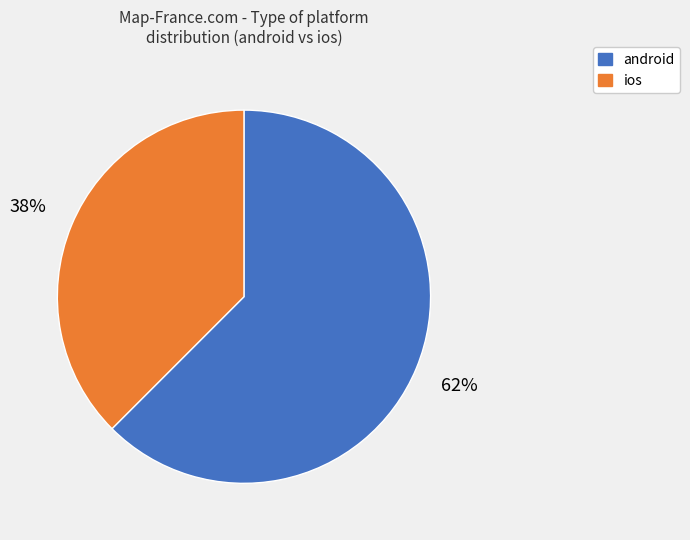

To the nearest percent, what portion does android represent?

62%